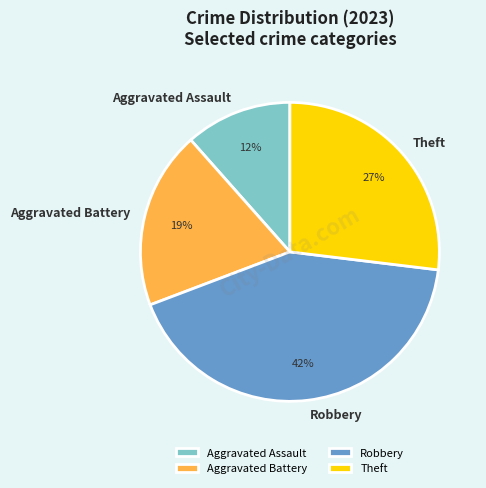

Do Theft and Aggravated Battery together represent more than half of the pie?

No